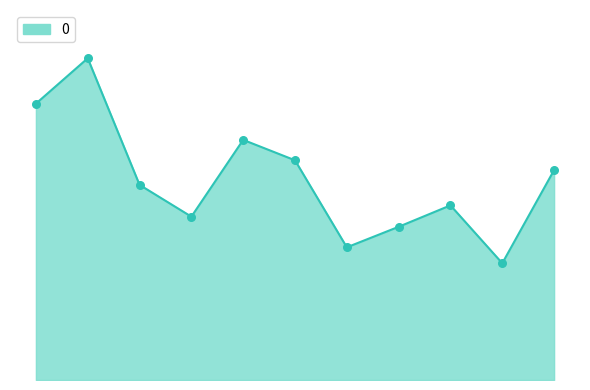

Is this an area chart (filled region under the line)?

Yes